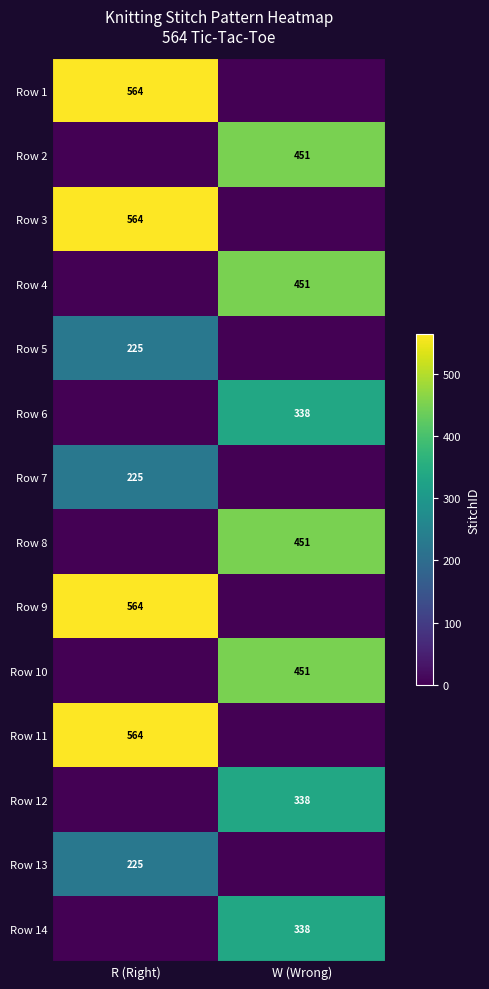

Is it true that Row 10 equals 101 at W (Wrong)?

False